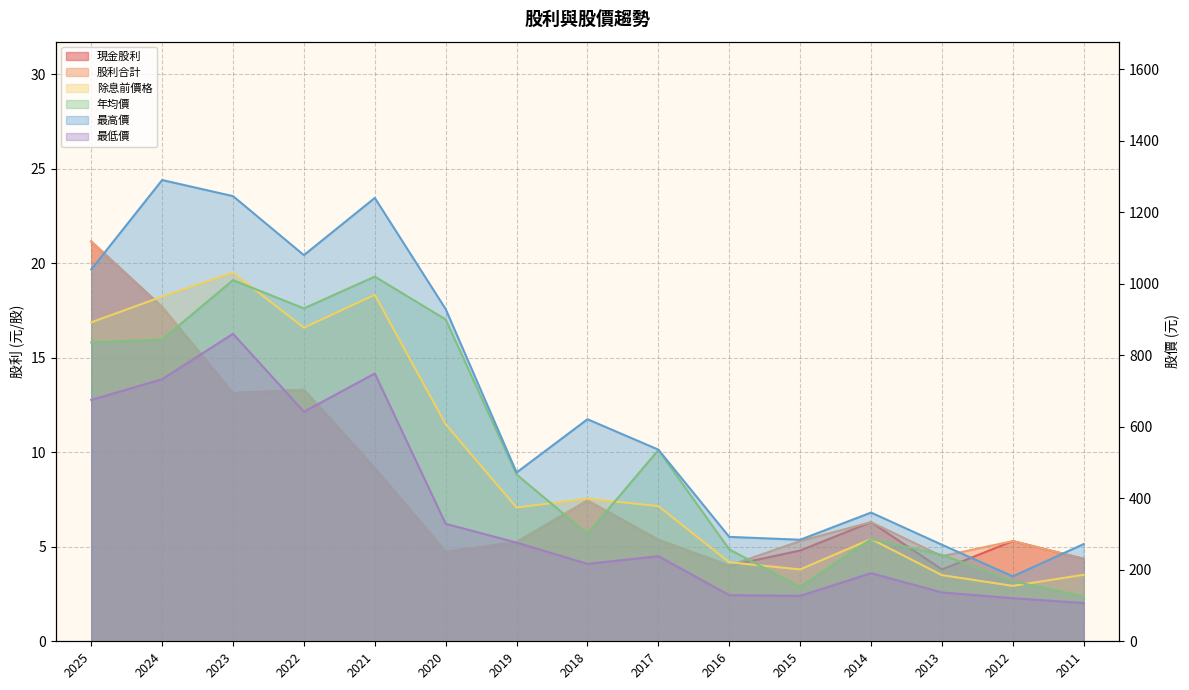

The 年均價 series shows 189.1 at 2011. True or false?

False